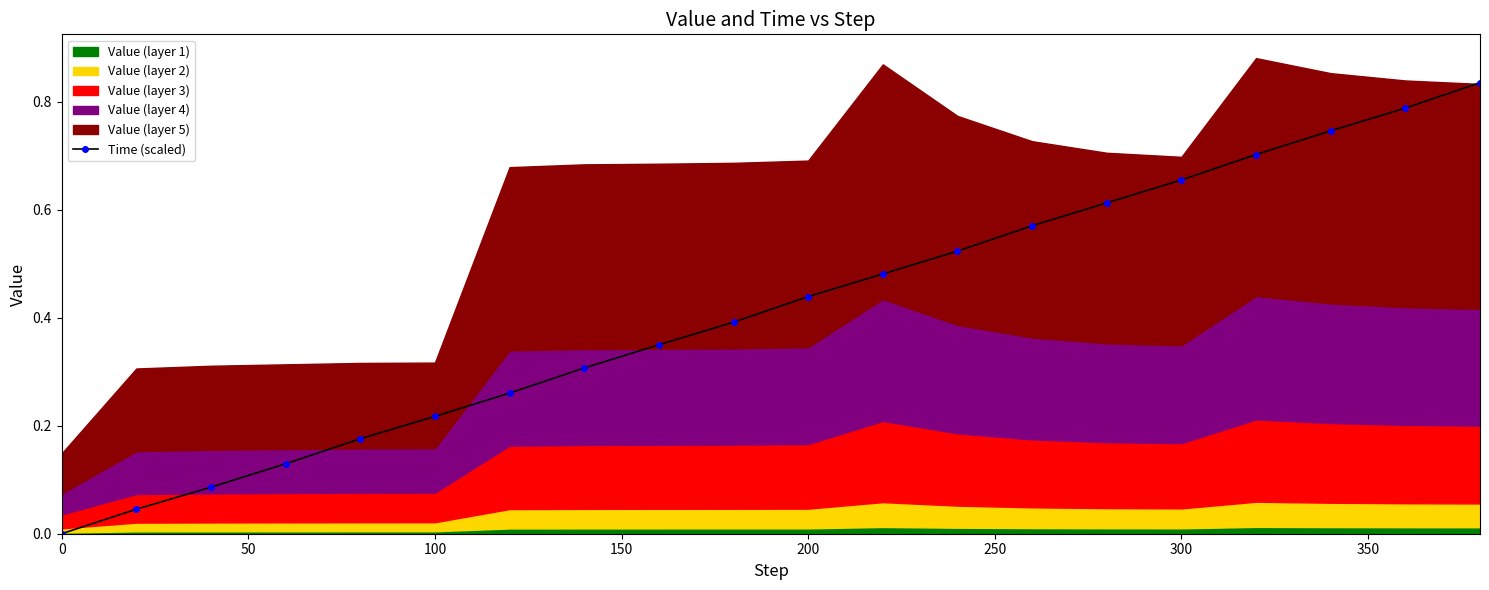

True or false: Time (scaled) has more than 1 interior local peaks.

False